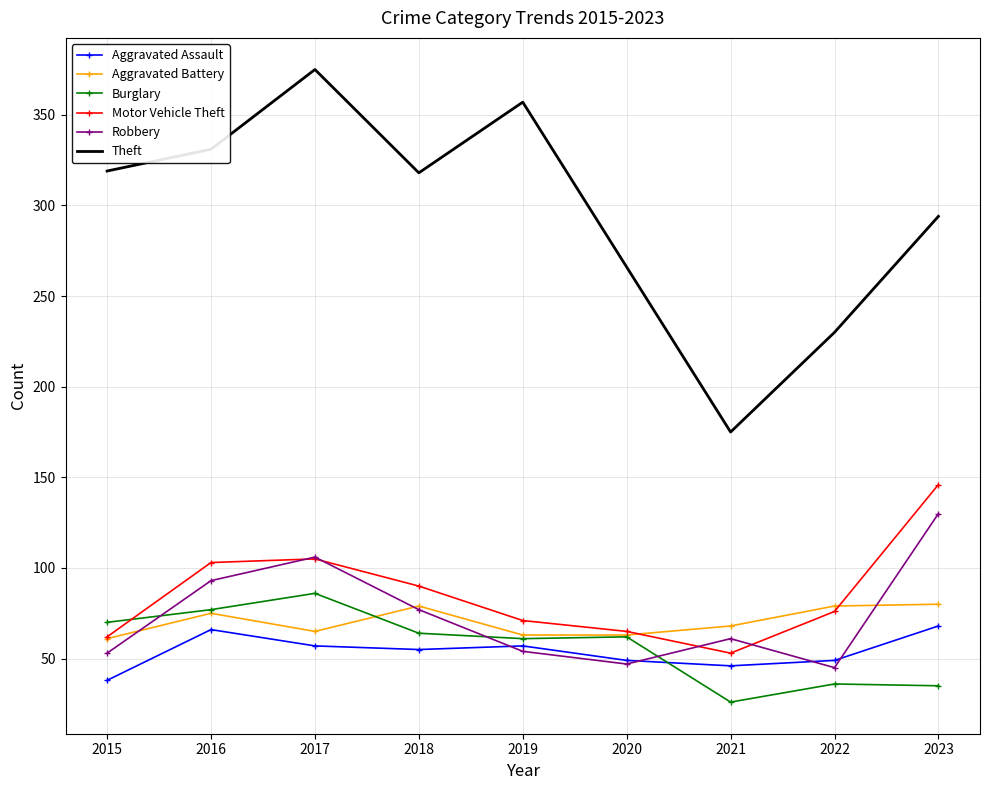

True or false: Theft and Aggravated Battery intersect in this chart.

False